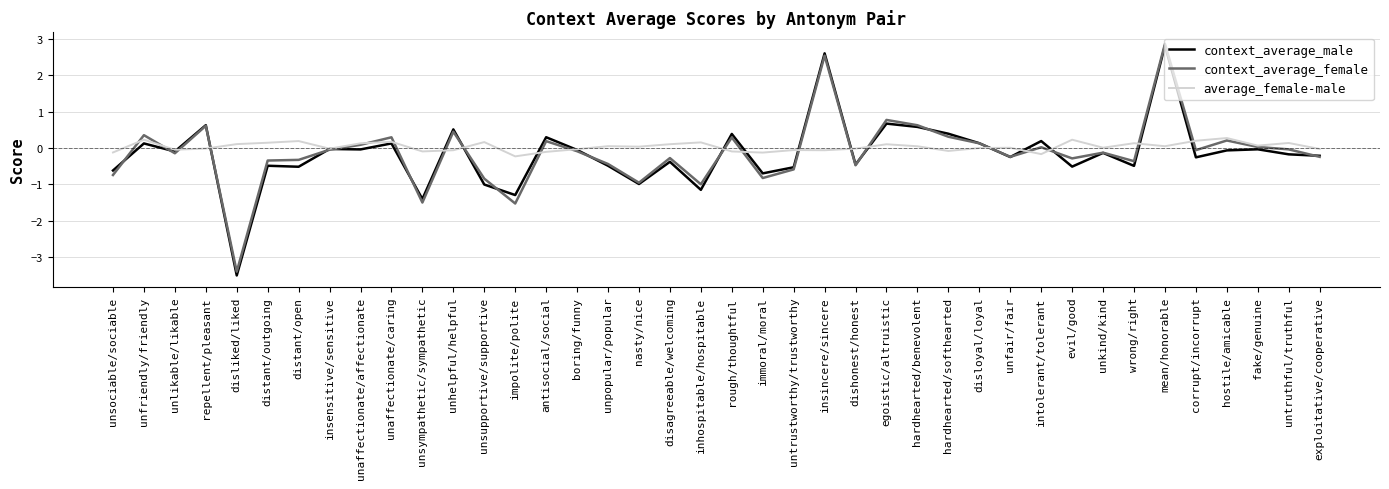

At which category does the chart reach its minimum across all series?

disliked/liked